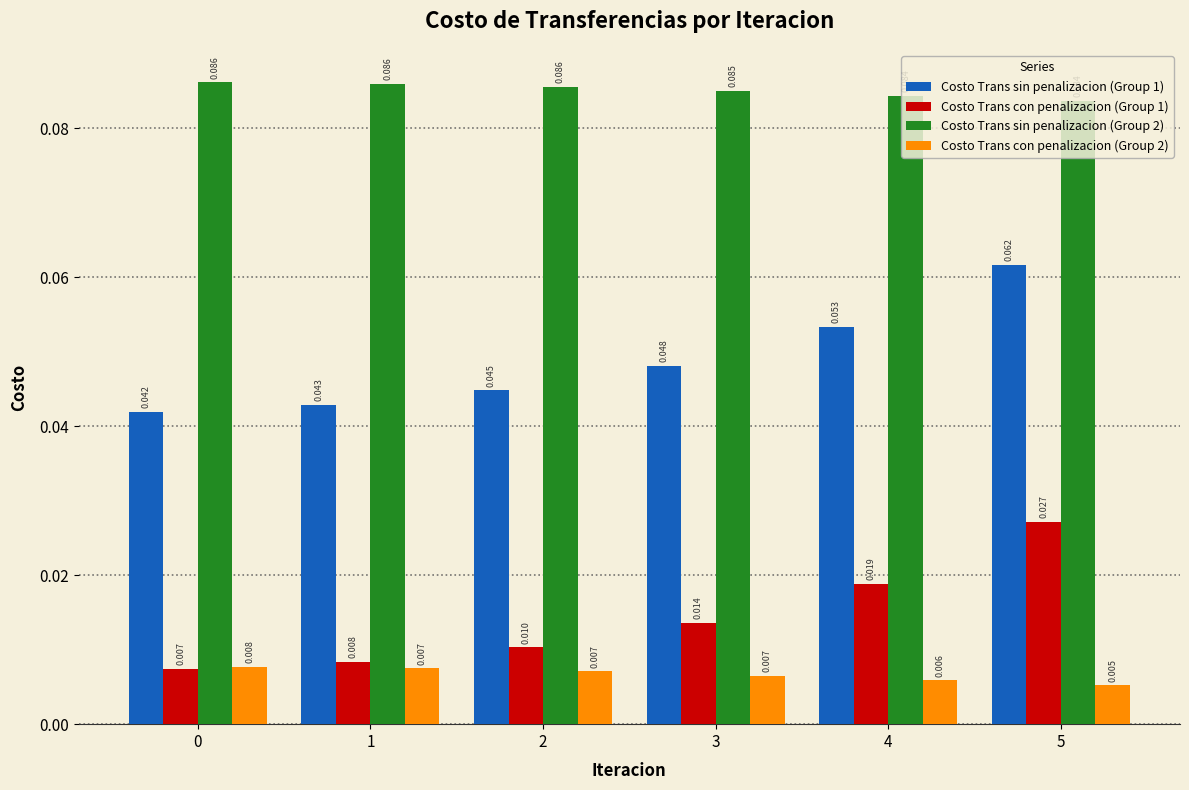

Reading left to right, what are all the values shown in this chart?

Costo Trans sin penalizacion (Group 1): 0.0	0.0	0.0	0.0	0.1	0.1
Costo Trans con penalizacion (Group 1): 0.0	0.0	0.0	0.0	0.0	0.0
Costo Trans sin penalizacion (Group 2): 0.1	0.1	0.1	0.1	0.1	0.1
Costo Trans con penalizacion (Group 2): 0.0	0.0	0.0	0.0	0.0	0.0